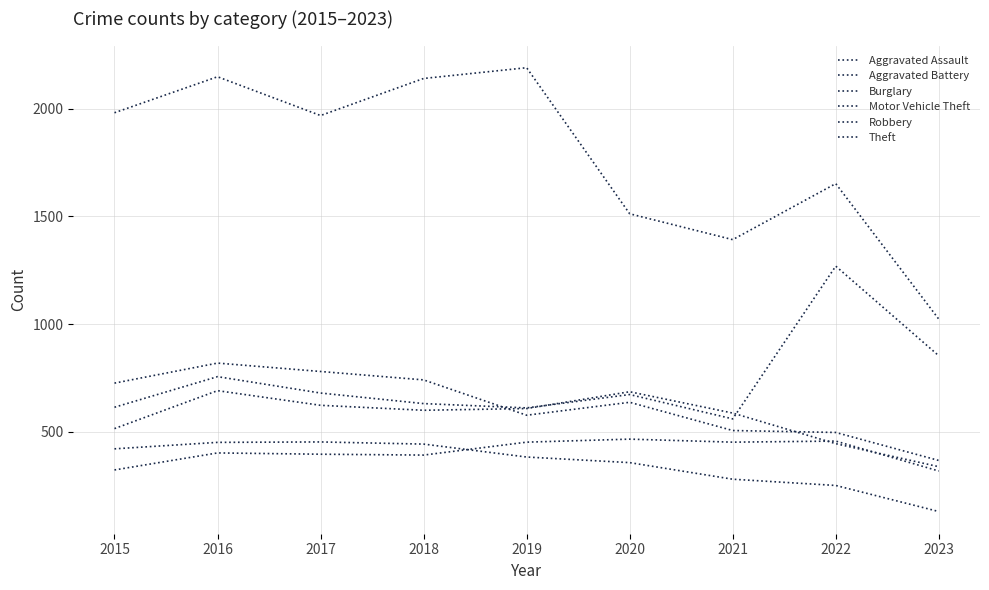

Does the chart have visible grid lines?

Yes